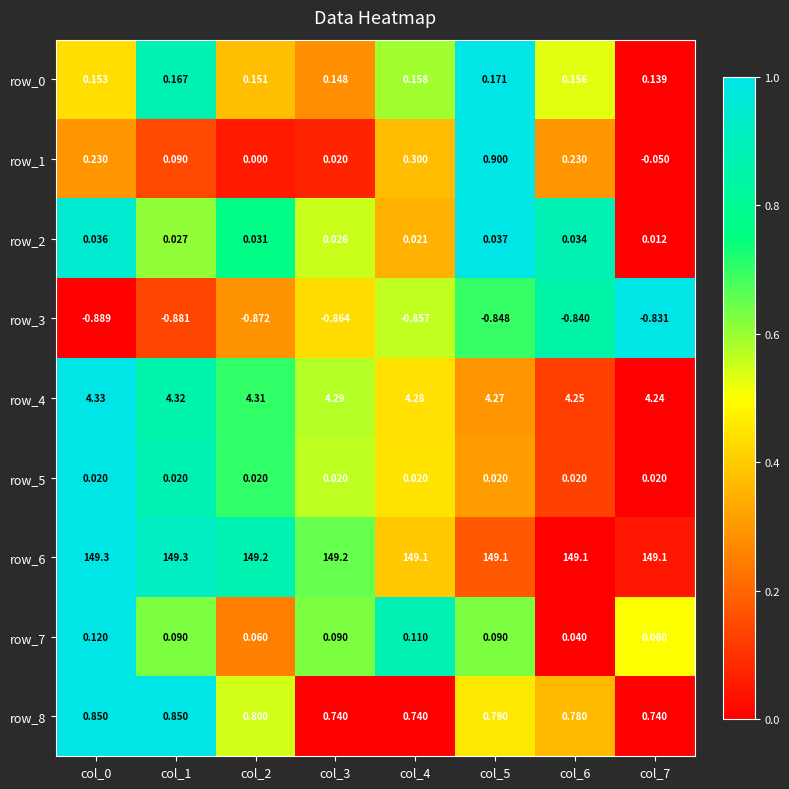

Is the value of row_0 at col_2 greater than the value of row_8 at col_4?

No